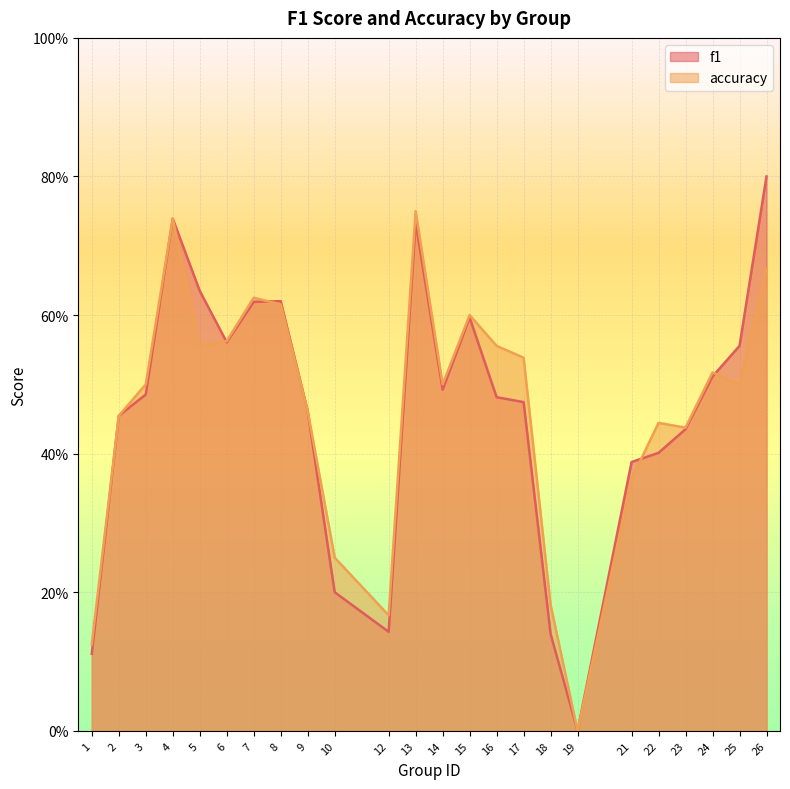

True or false: f1 has a value of 0.6 at 7.

True